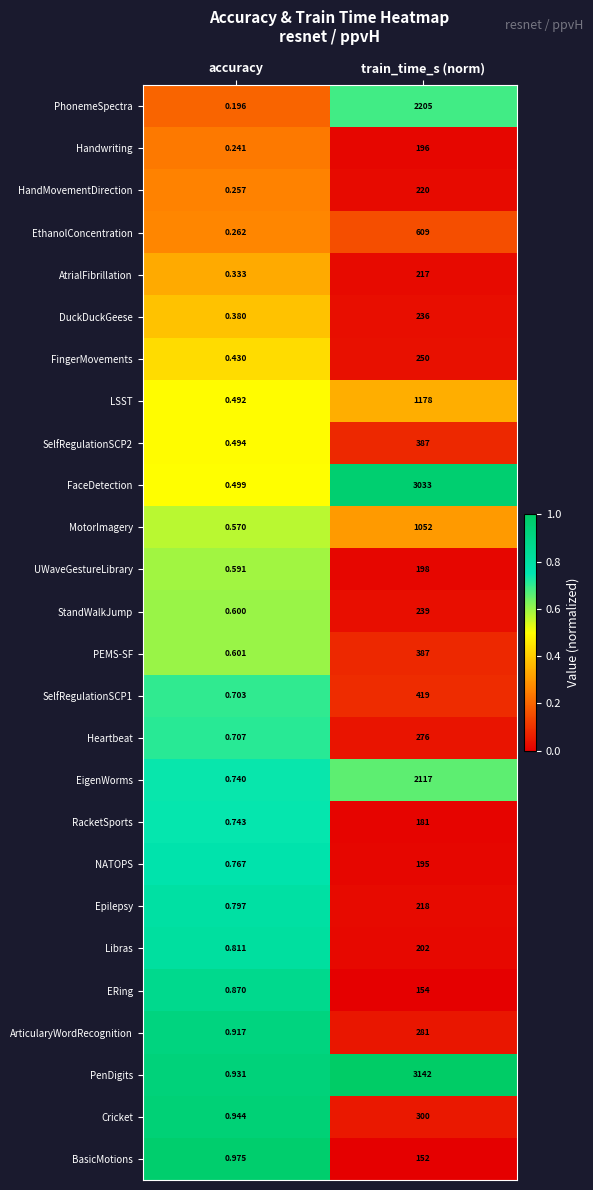

At which category is the sum across all series the highest?

train_time_s (norm)